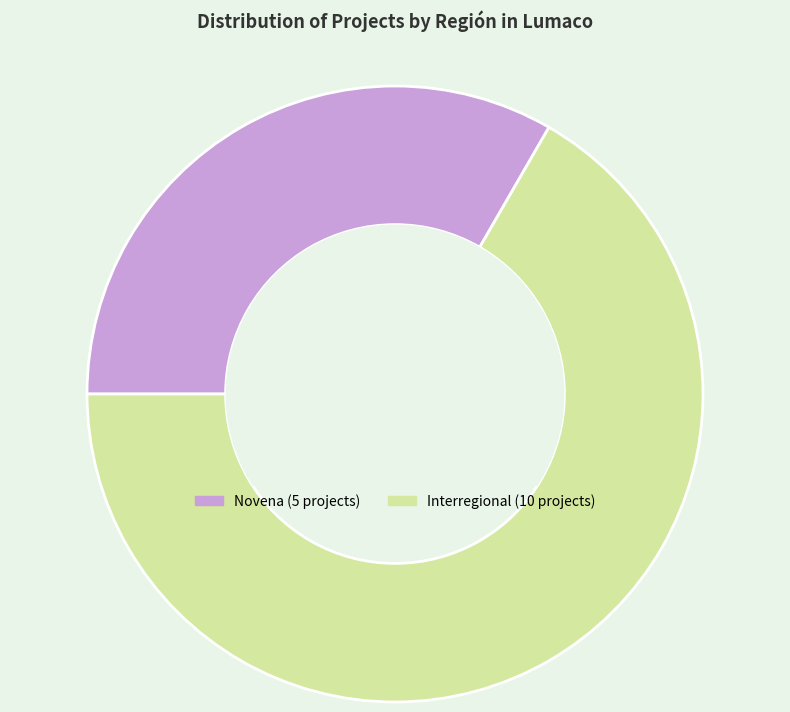

Does any single category account for the majority?

Yes